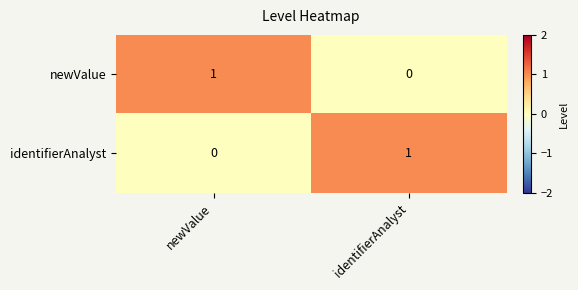

True or false: newValue has a value of 1 at newValue.

True